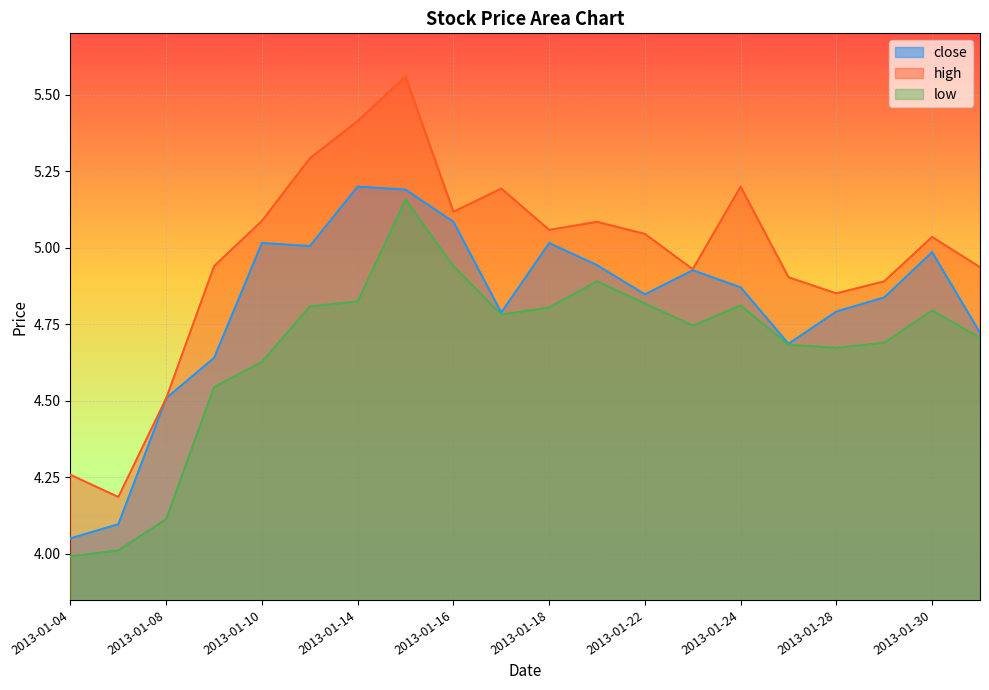

At how many categories does at least one series exceed 4?

20